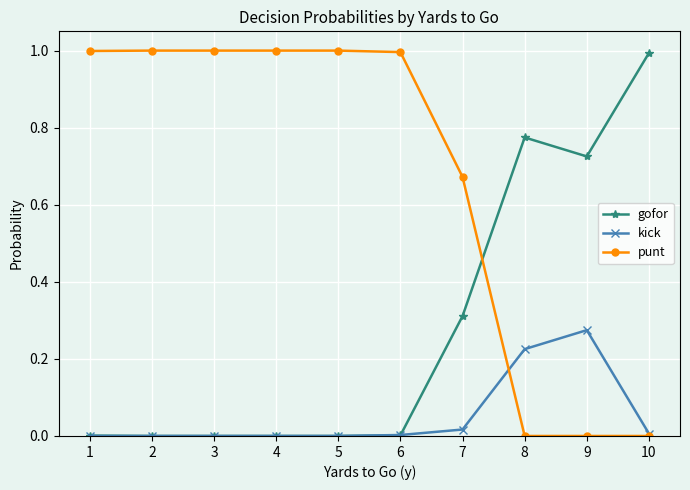

Which series changed the most between 3 and 9?

punt